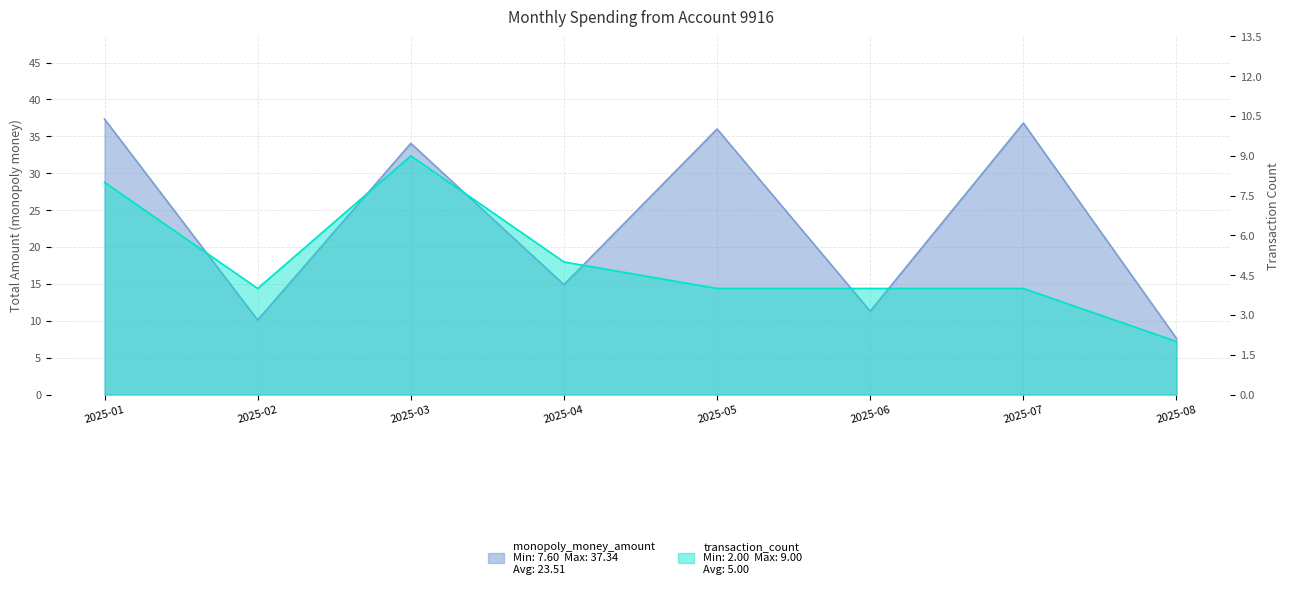

True or false: transaction_count and monopoly_money_amount cross at least once.

False